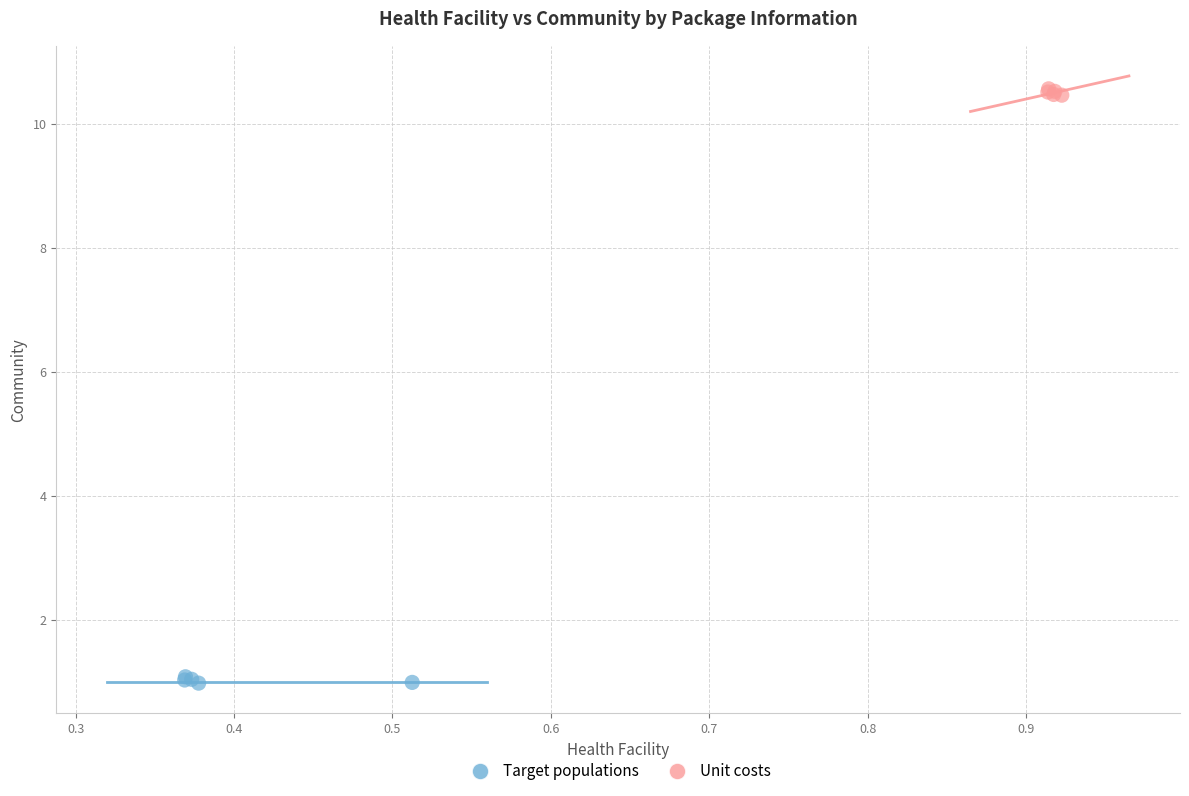

Which series contains the lowest Y value?

Target populations